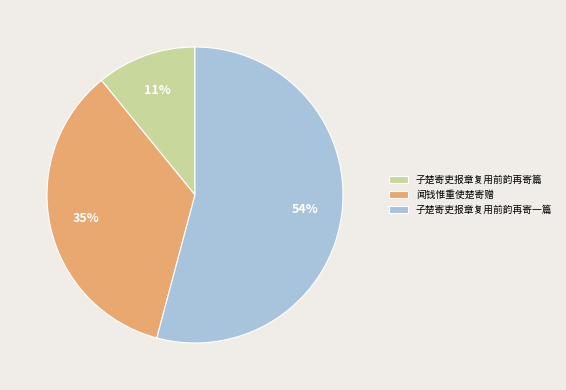

Which category has the biggest portion of the pie?

子楚寄吏报章复用前韵再寄一篇